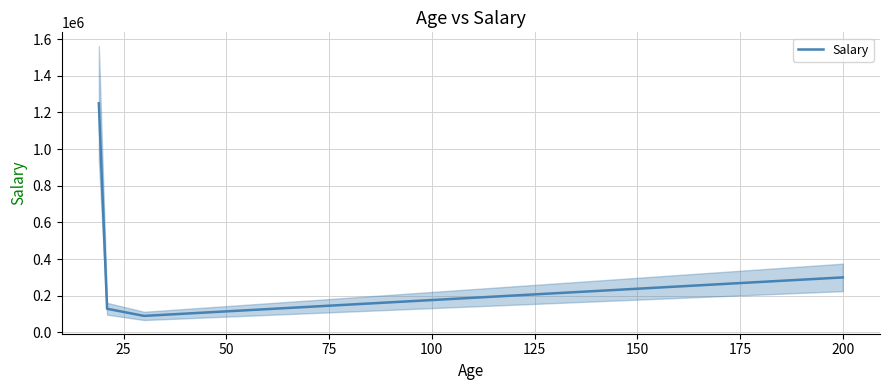

True or false: Salary has more than 1 interior local peaks.

False